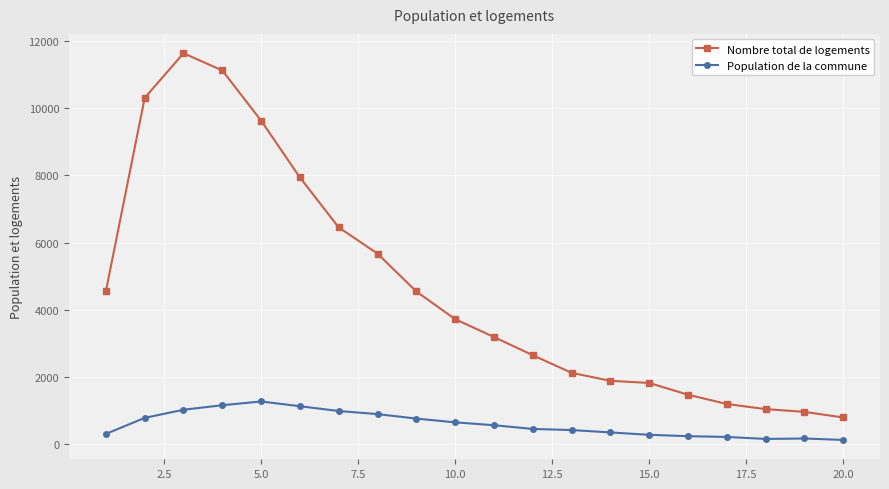

What is the value of the Nombre total de logements point at the 5th from the left?

9627